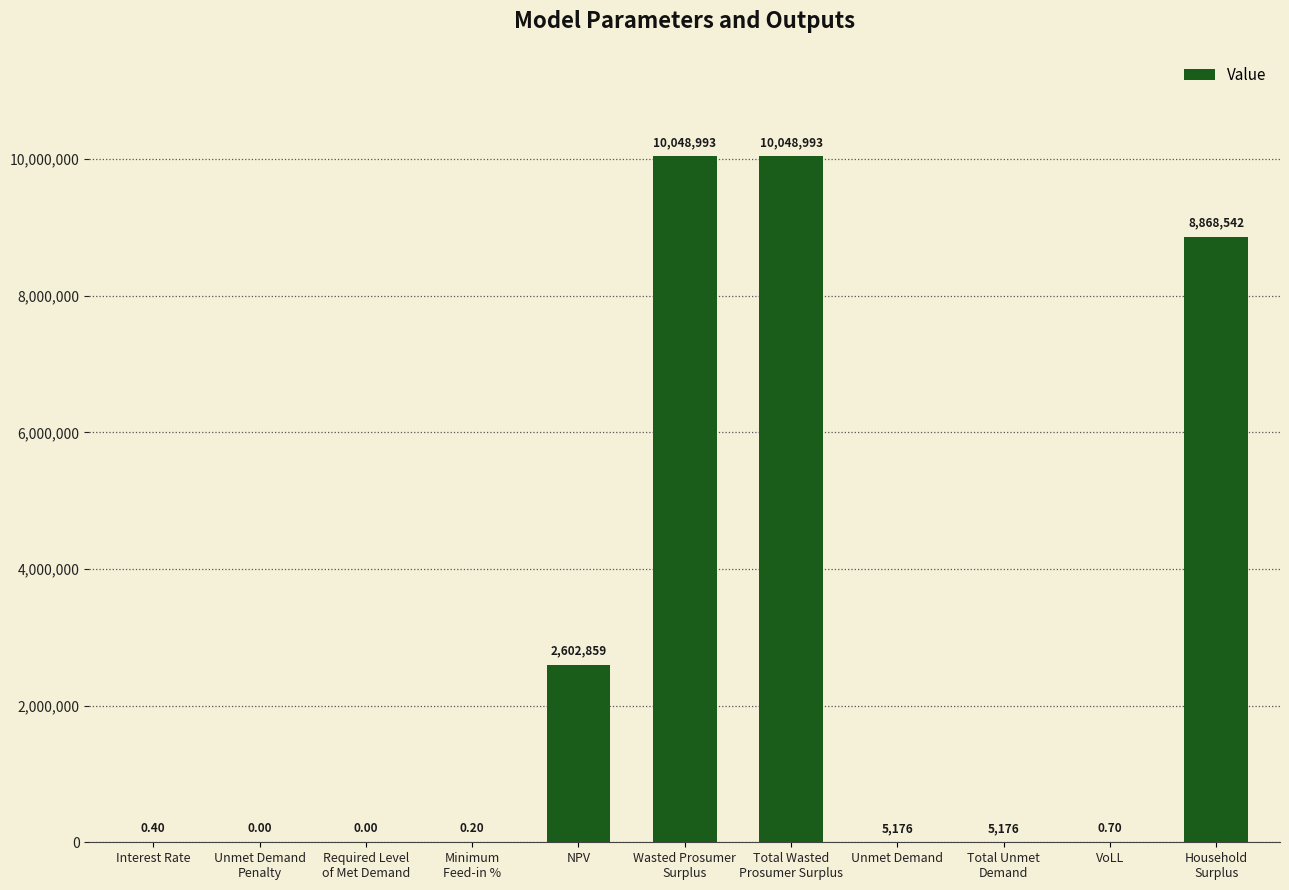

Where does the data first go above 5176?

NPV